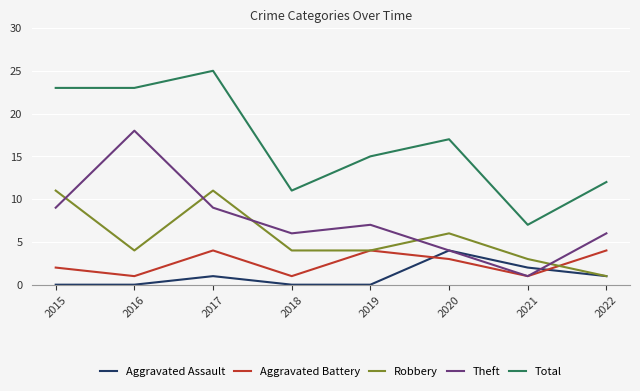

True or false: Aggravated Assault and Theft intersect in this chart.

True